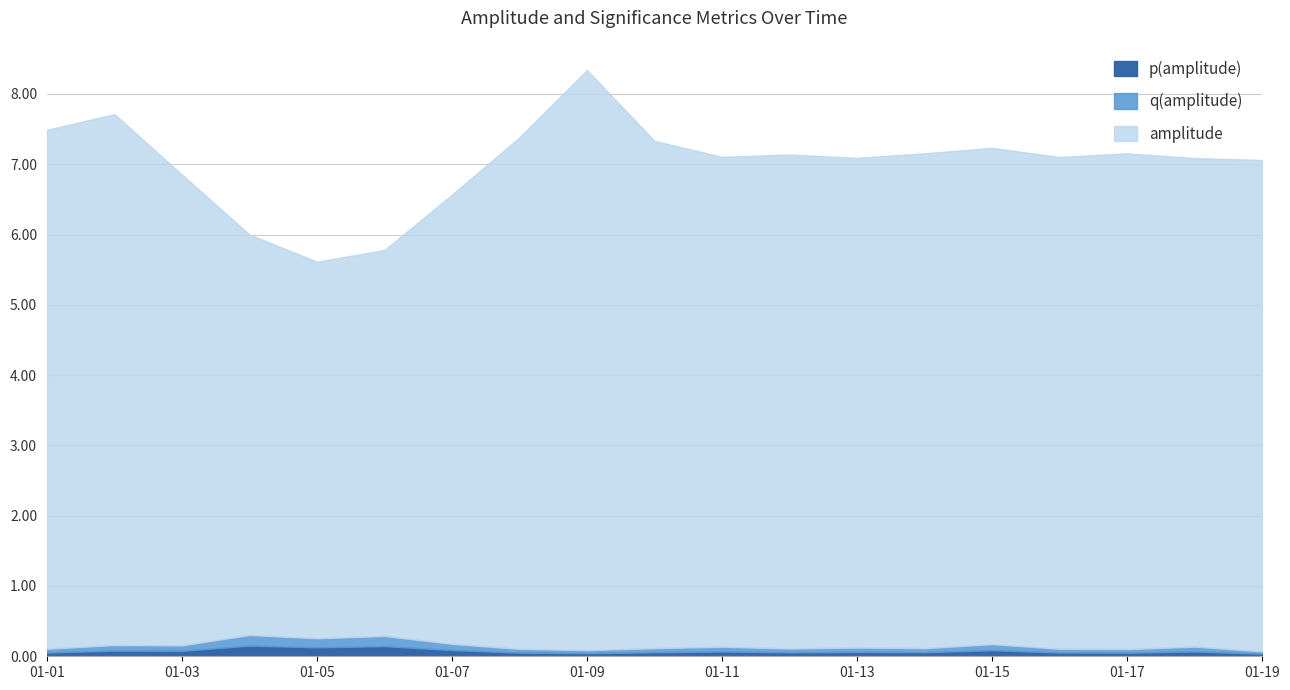

Does the chart display data point markers on the line(s)?

No